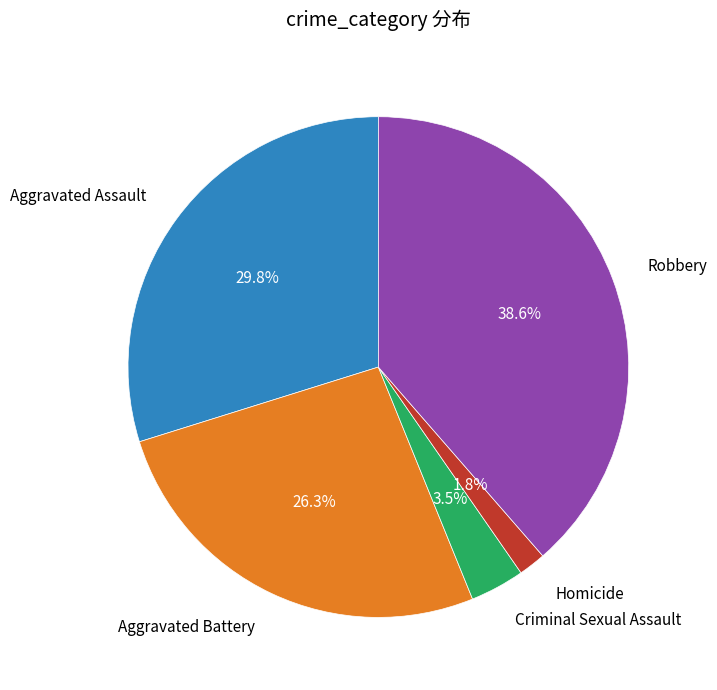

Is there any slice that represents more than half of the pie?

No